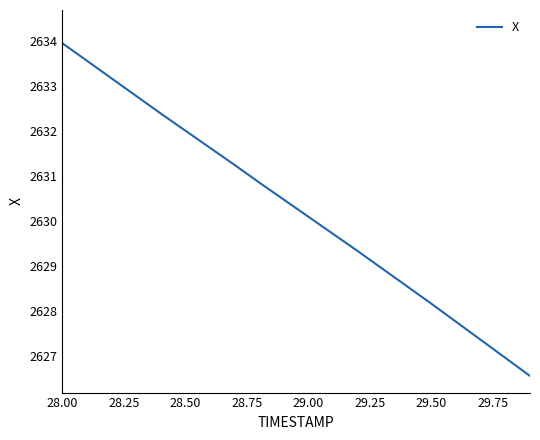

What is the minimum value shown in the chart?

2626.6